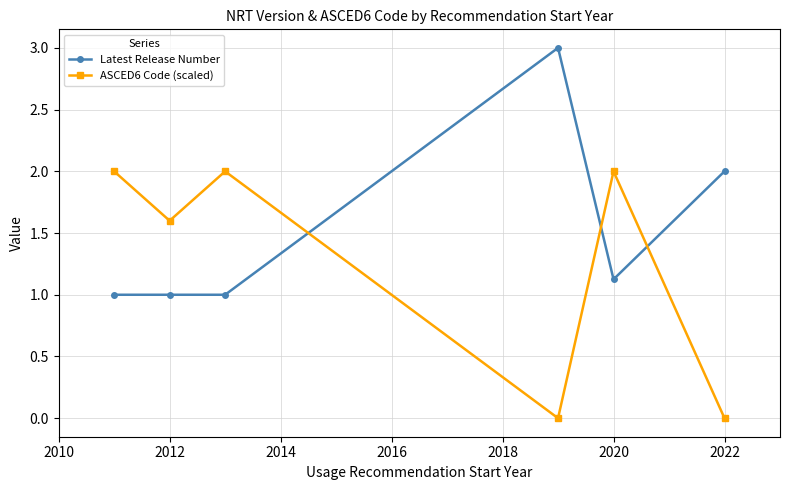

List the series in order of their peak value, lowest first.

ASCED6 Code (scaled), Latest Release Number